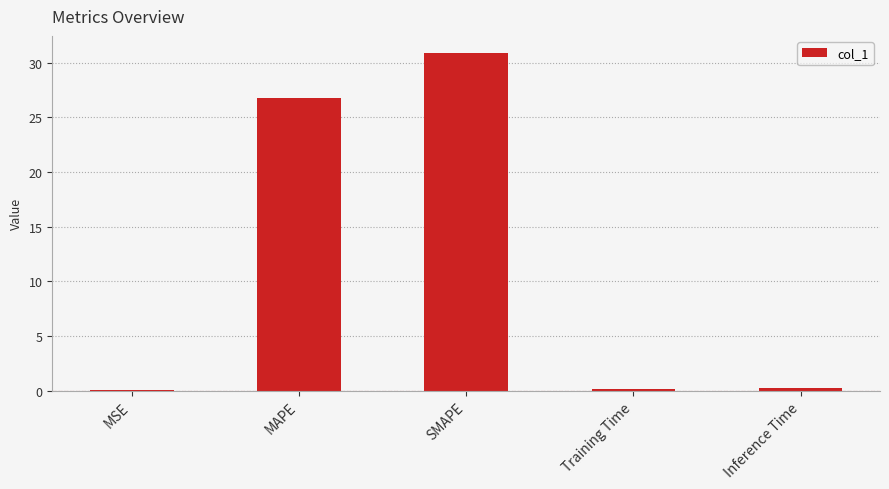

At which category does the chart reach its peak across all series?

SMAPE